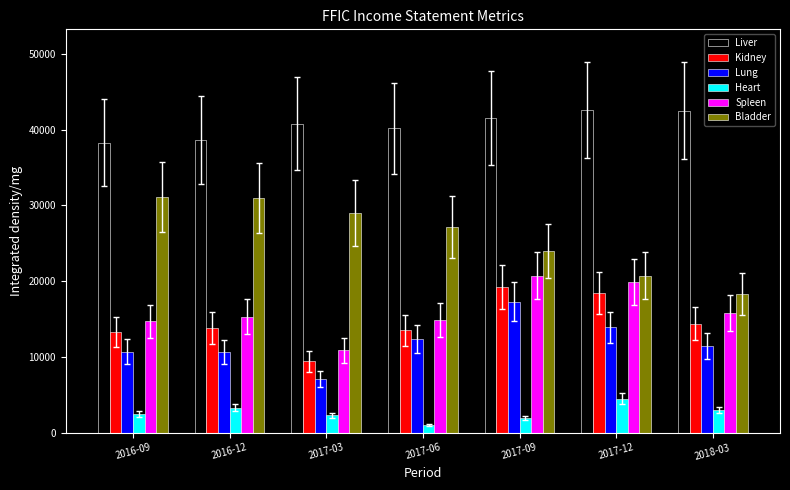

Count the number of categories in the chart.

7